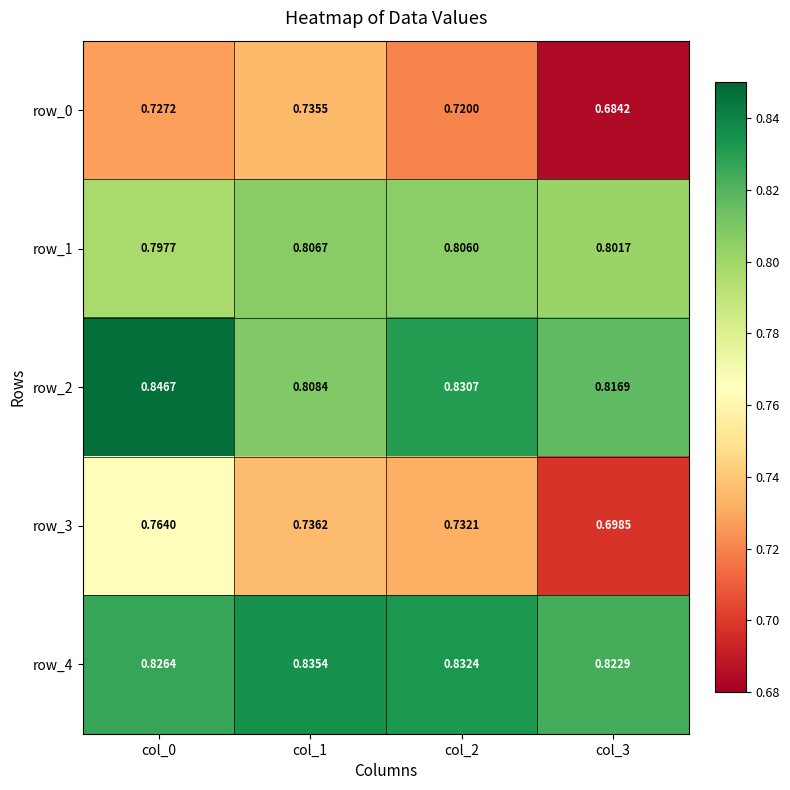

What is the sum of the row_4 values at col_0 and col_3?

1.6